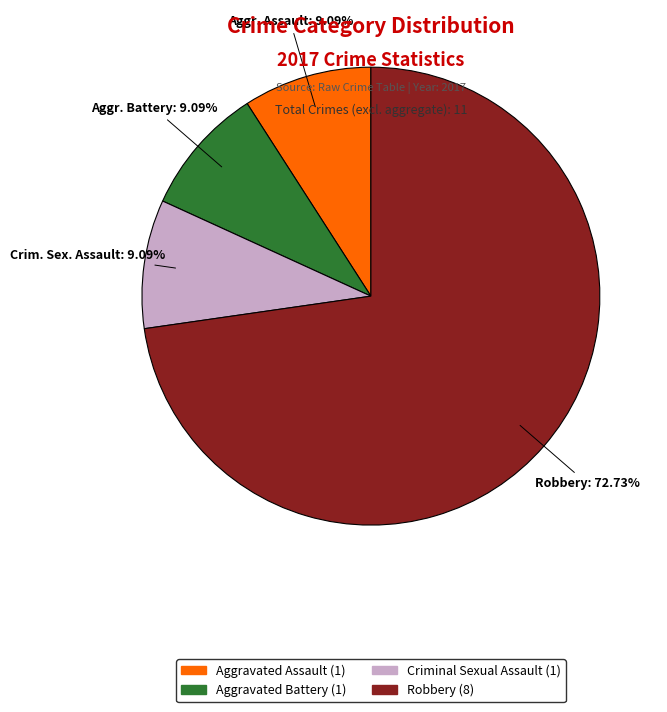

Is there any slice that represents more than half of the pie?

Yes